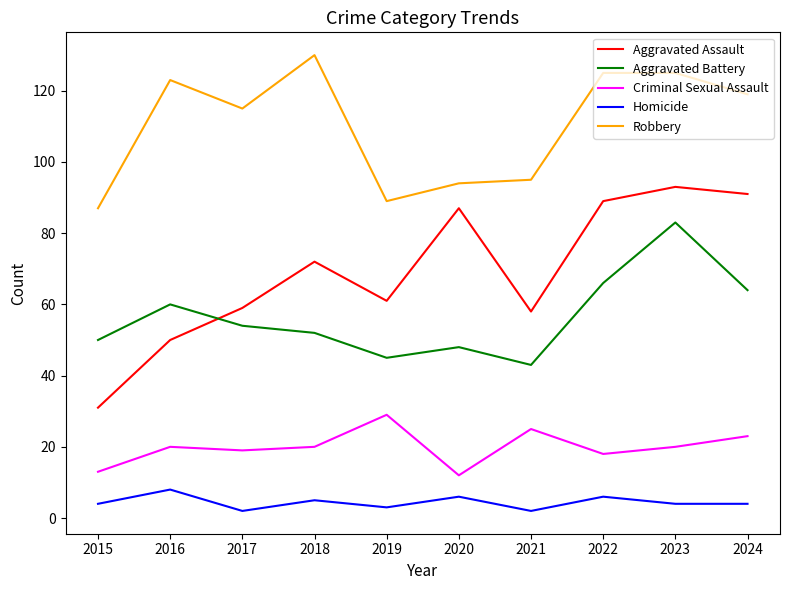

What is the minimum value shown in the chart?

2